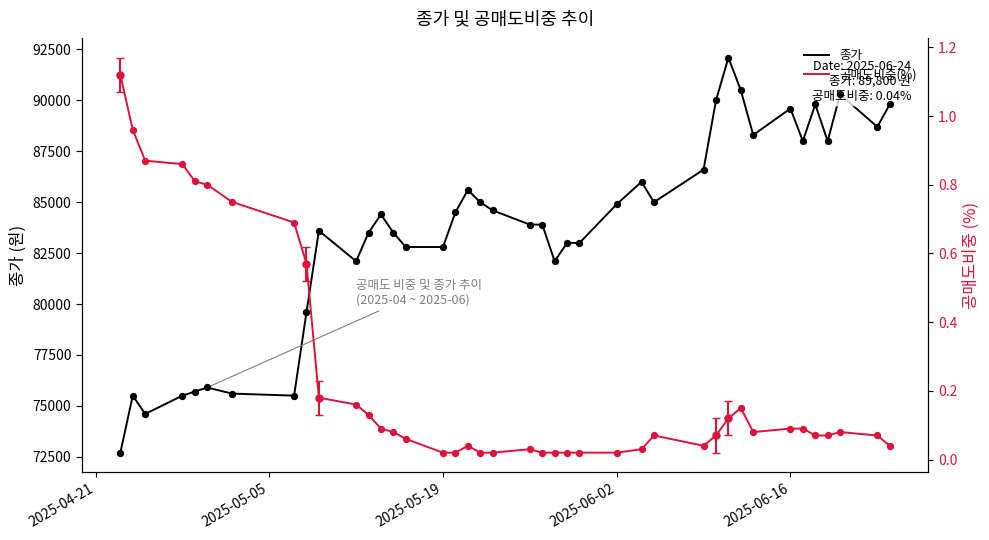

At how many categories does at least one series exceed 65132?

40